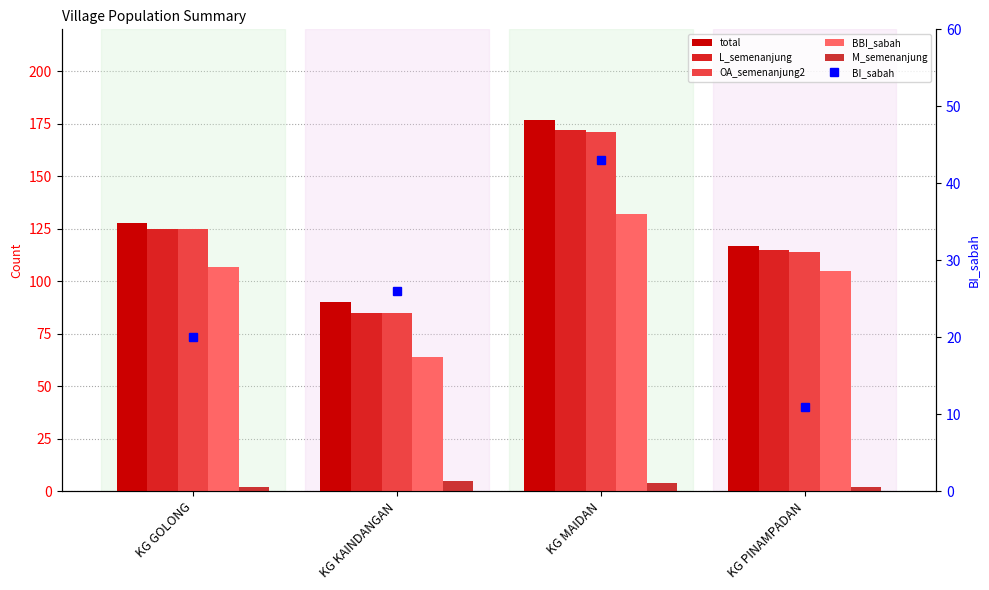

The BI_sabah series shows 7 at KG GOLONG. True or false?

False